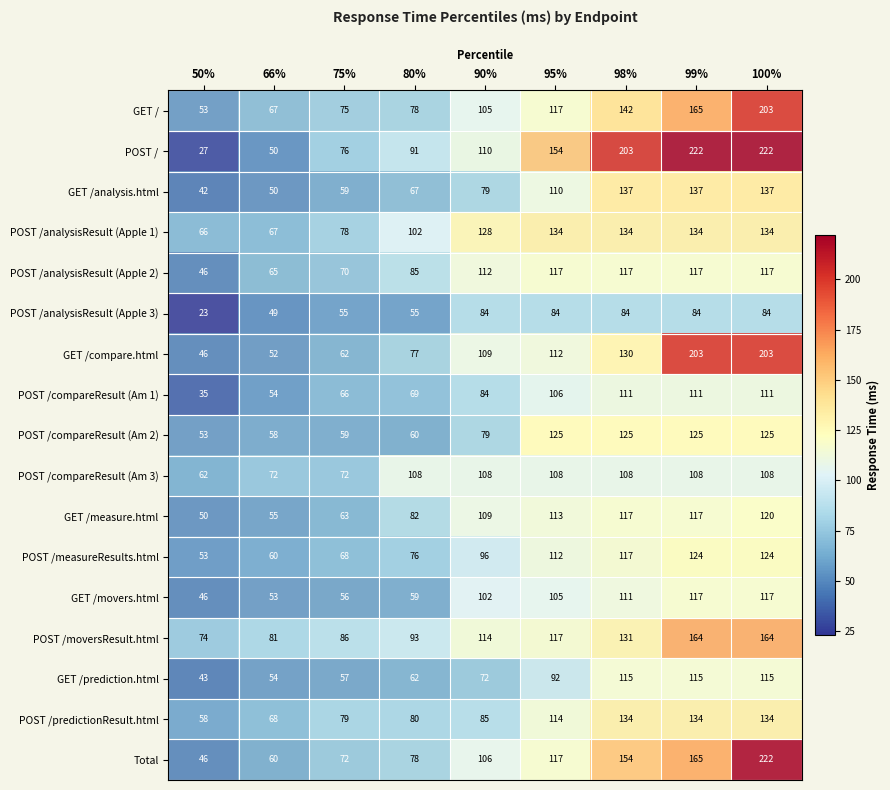

What is the difference between the maximum and minimum values in the POST /analysisResult (Apple 3) series?

61